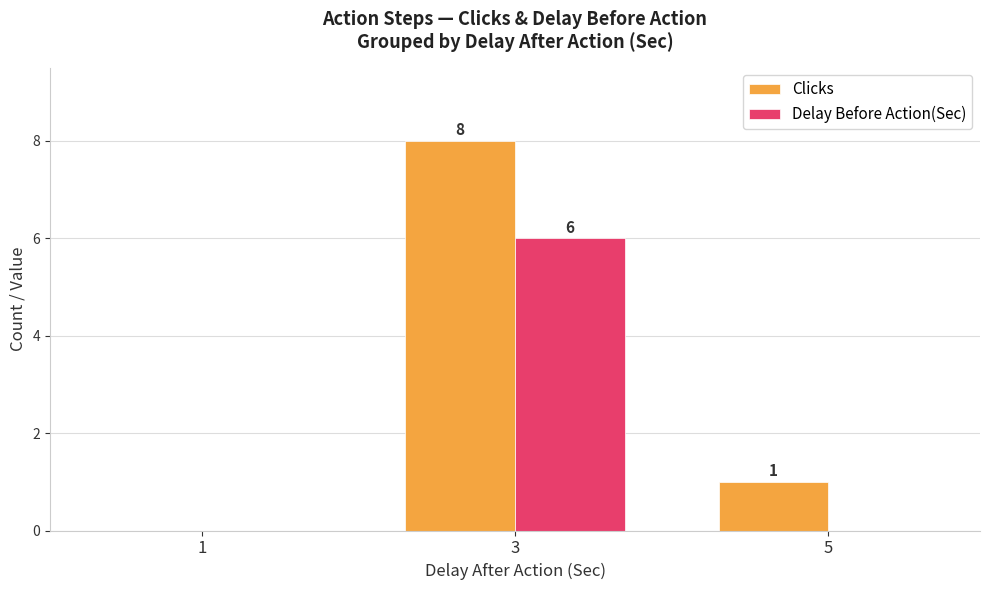

Which series has the largest total across all categories?

Clicks